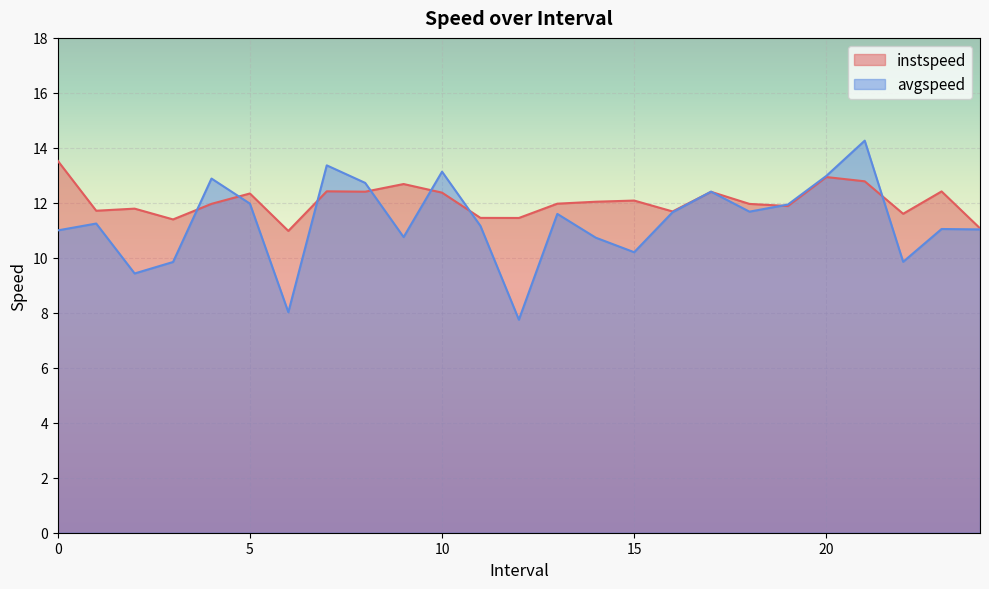

At how many categories does at least one series exceed 10?

25